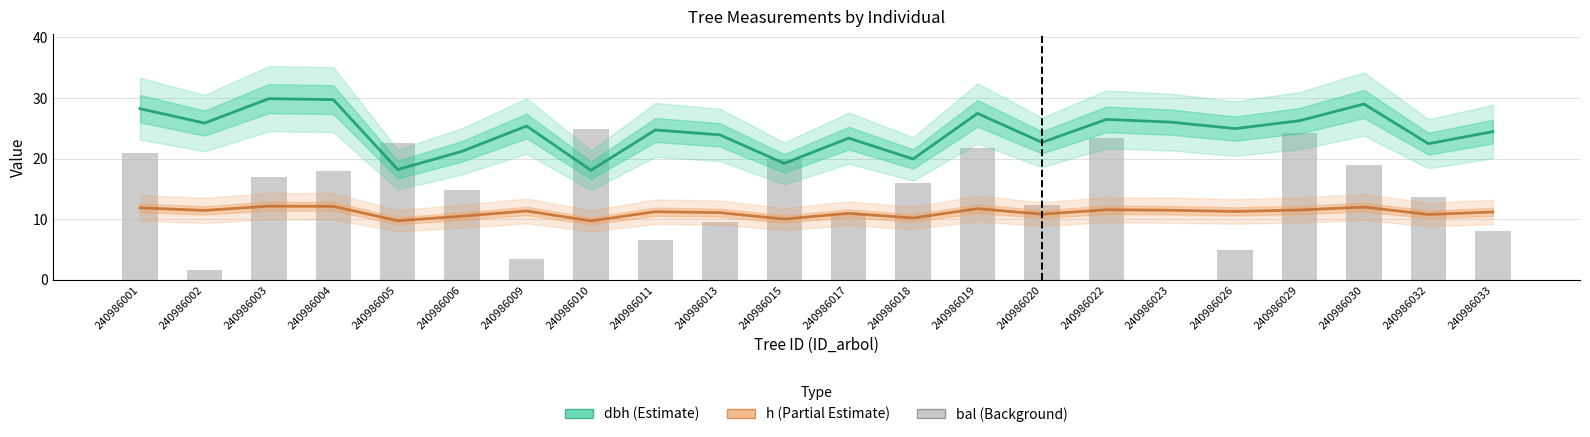

How many values in the dbh series exceed 24?

13